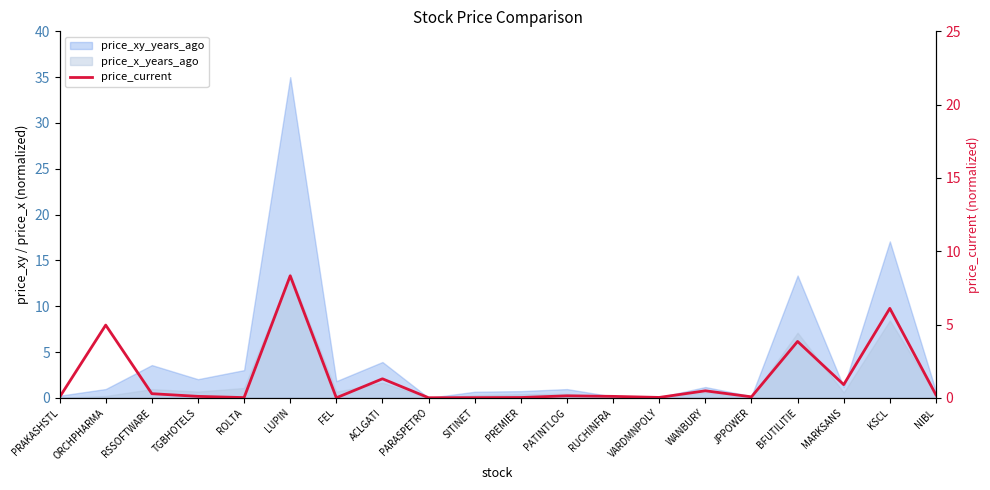

Is it true that the value at PREMIER is 0.0?

False